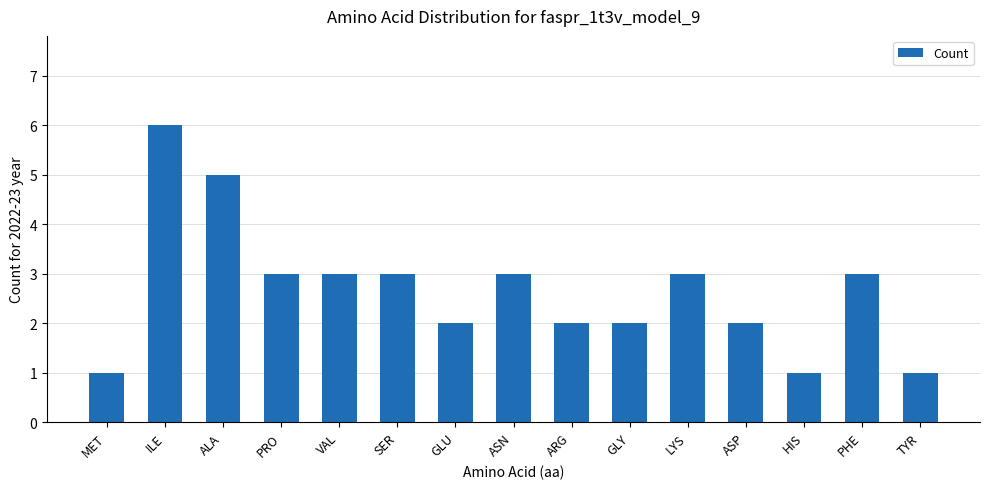

Are the bars horizontal?

No